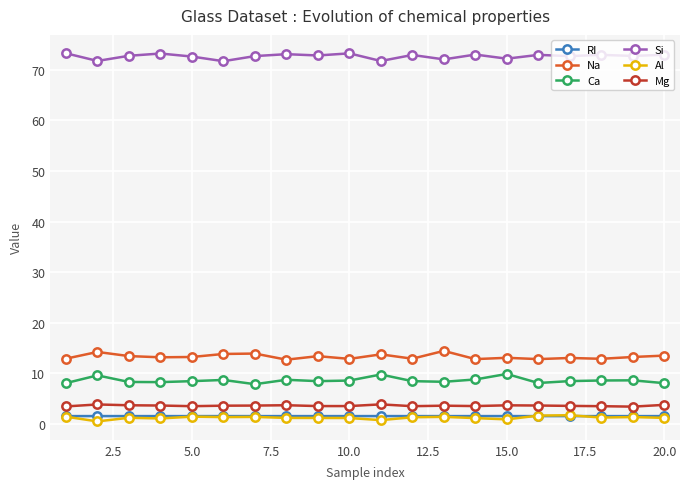

What is the value of the Mg point at the 12th from the left?

3.5